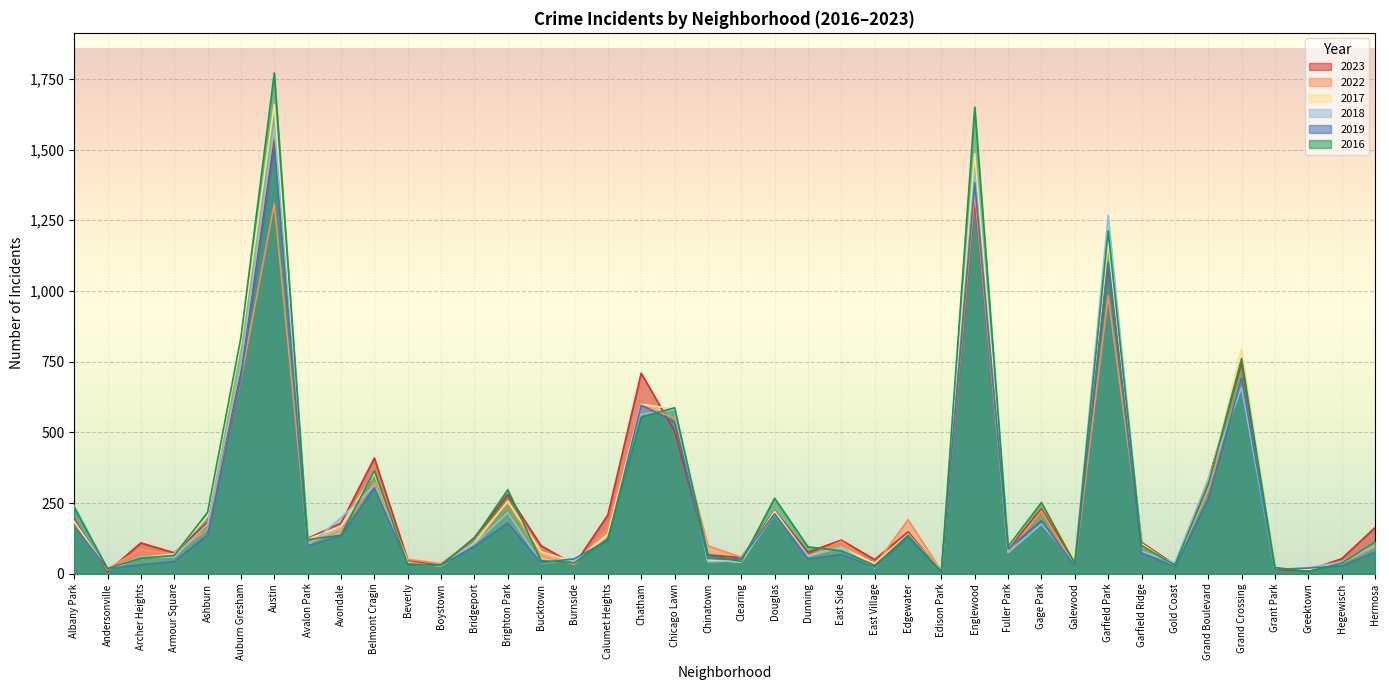

What is the sum of all 2019 values?

9404